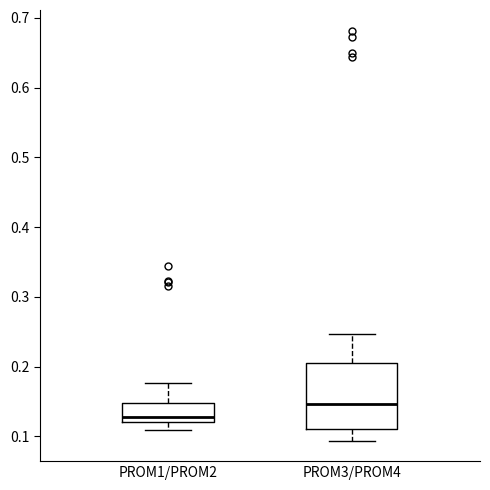

Reading left to right, read every box against the y-axis: the position of its median line, the range the box covers, and the ends of its whiskers. The values are not printed on the chart, so give them approximately, as read against the axis.

PROM1/PROM2: median 0.13, box 0.12 to 0.15, whiskers 0.11 to 0.18
PROM3/PROM4: median 0.15, box 0.11 to 0.21, whiskers 0.09 to 0.25